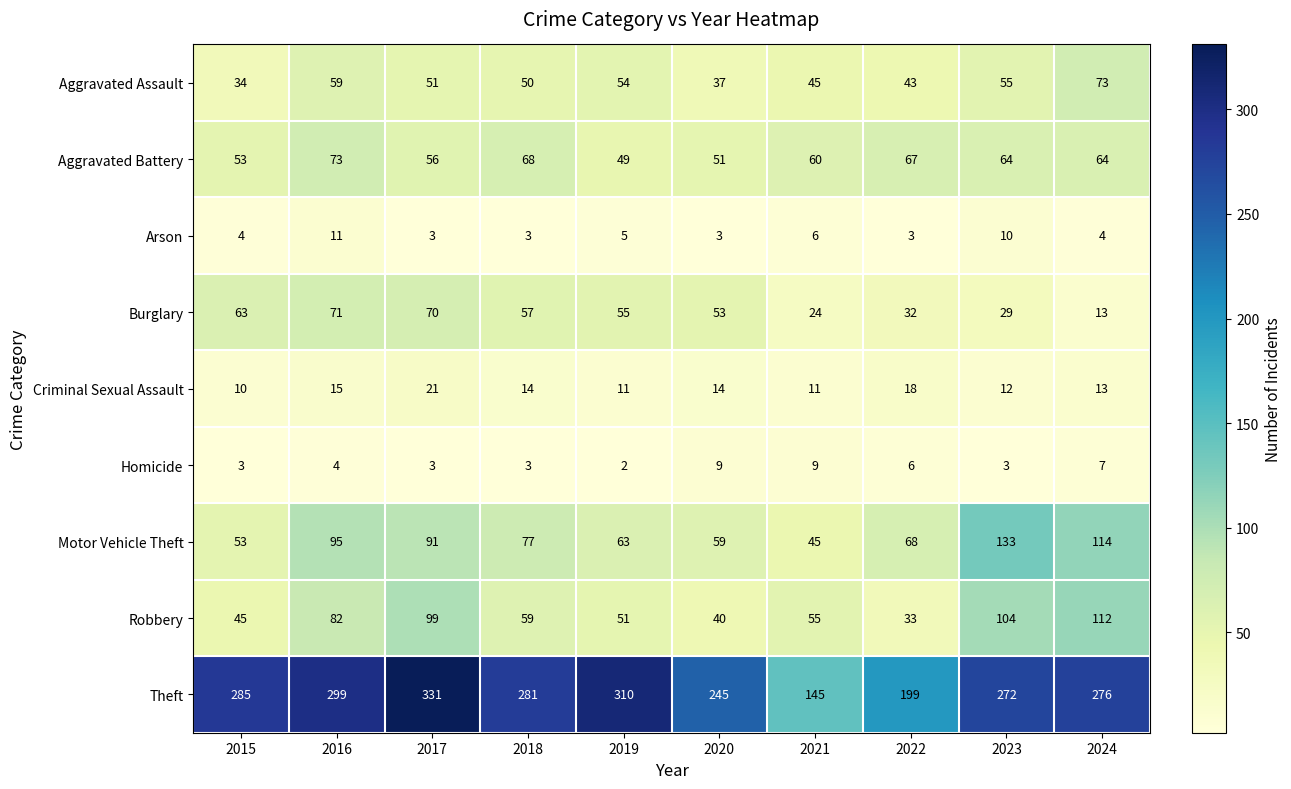

What is the difference between the maximum and minimum values in the Homicide series?

7